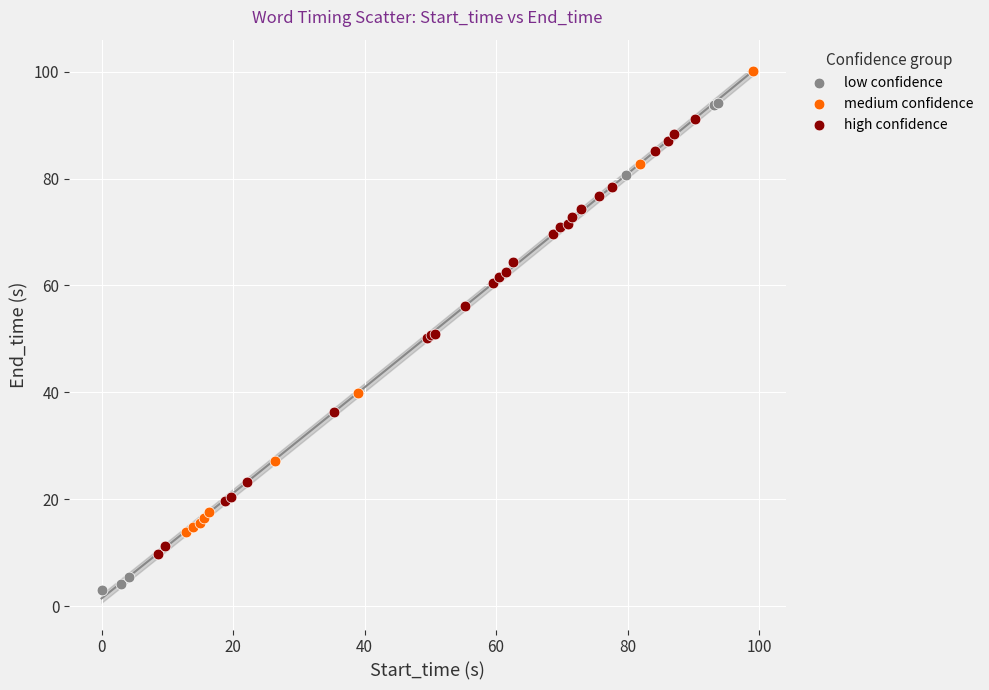

Which series reaches the minimum Y coordinate?

low confidence